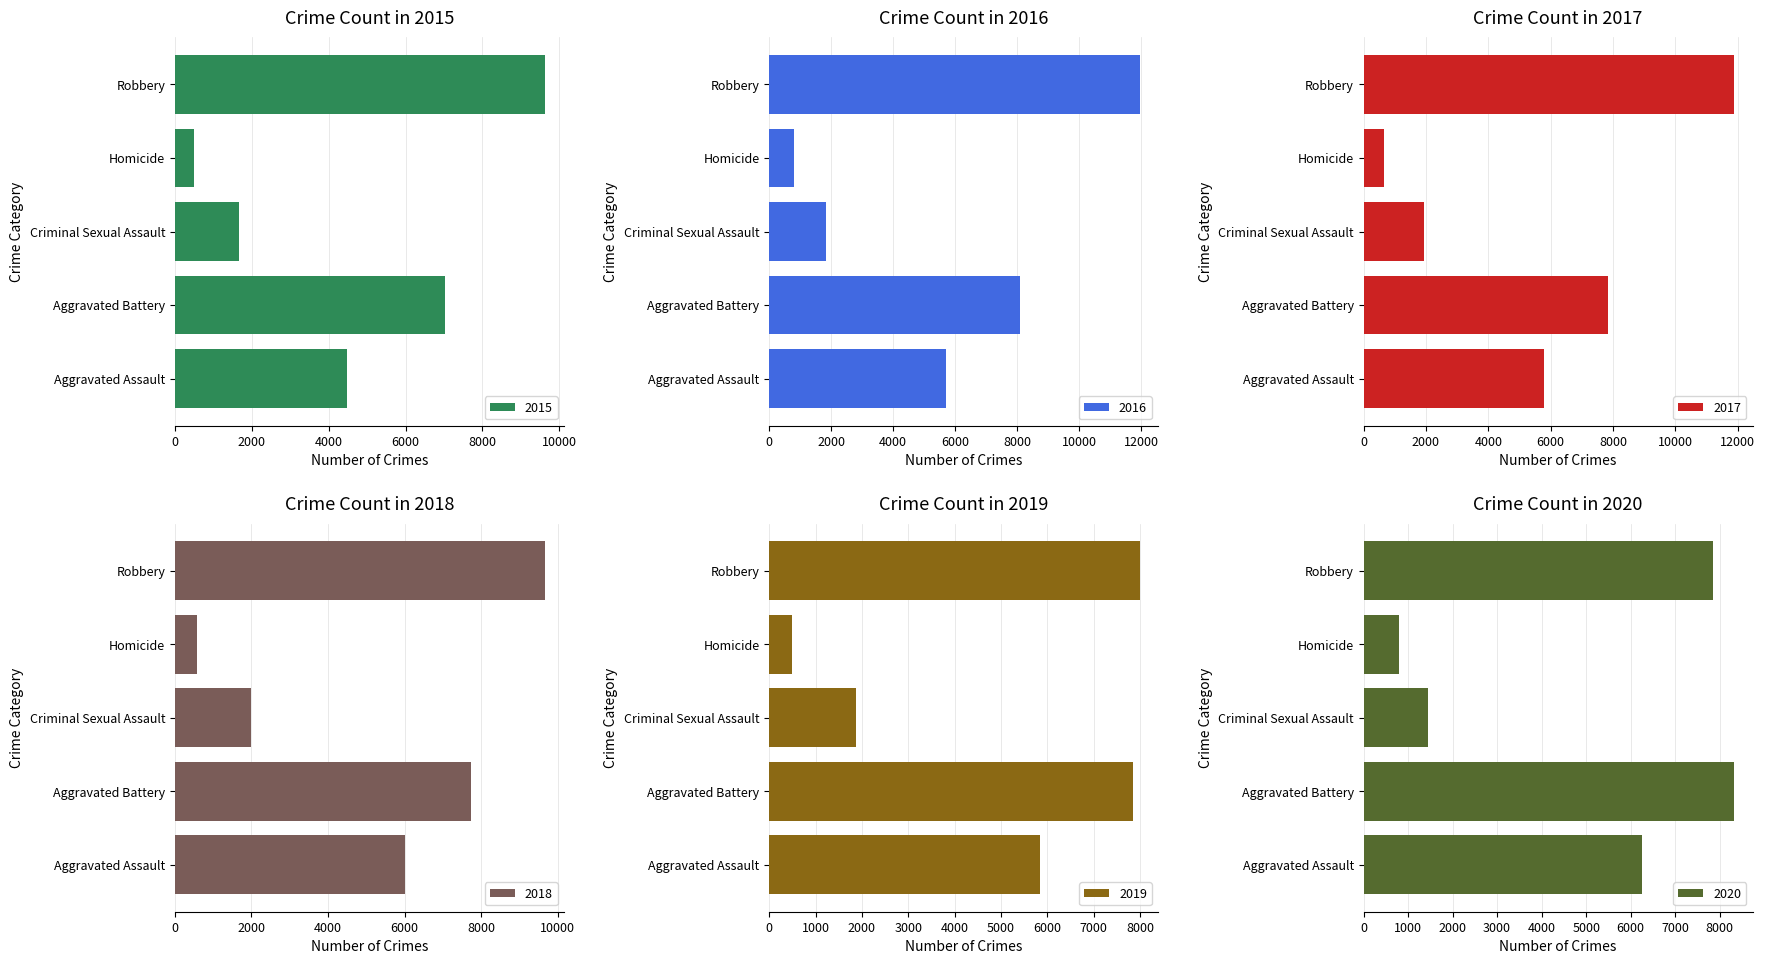

How many data points in 2017 are above 5793?

2